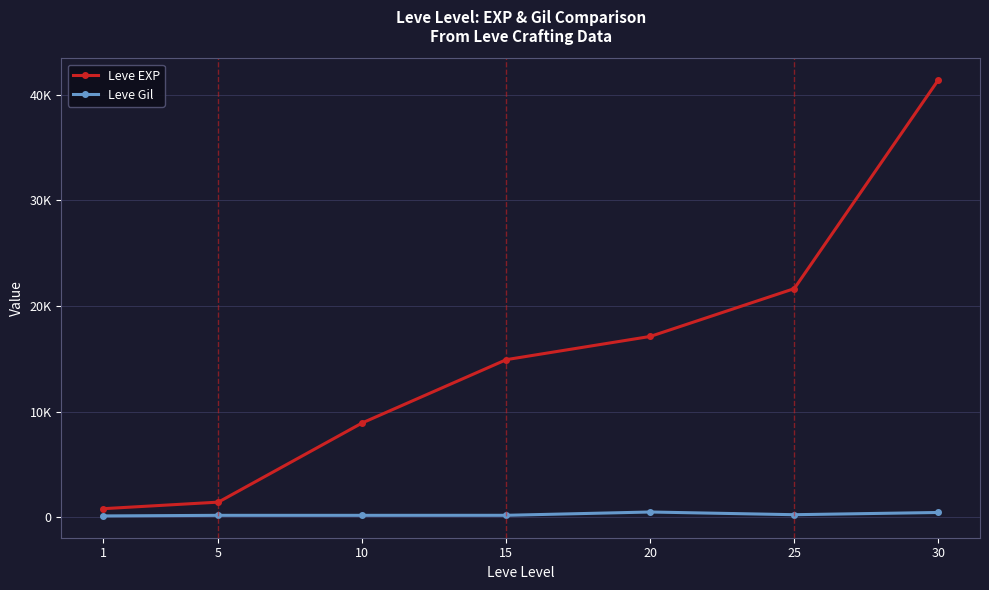

Which series has the largest range (max minus min)?

Leve EXP